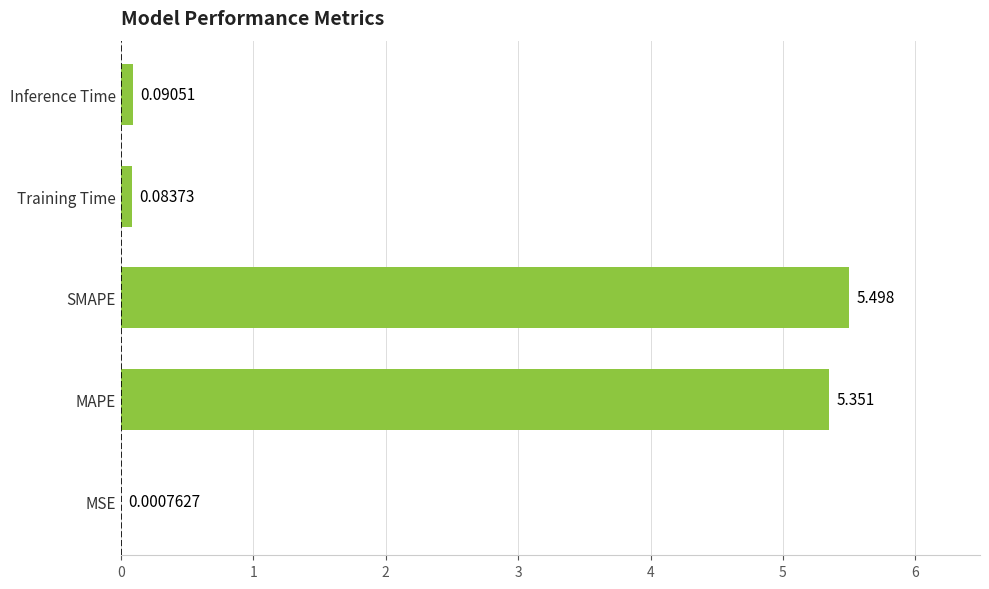

Between Inference Time and MAPE, which is larger?

MAPE